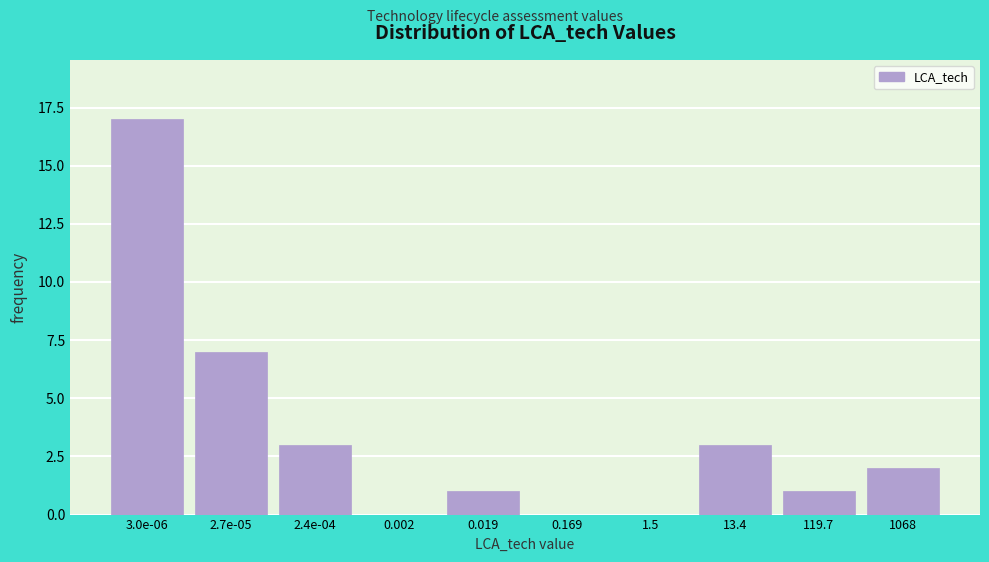

Reading right to left, list all the values displayed in this chart.

1068=2	119.7=1	13.4=3	1.5=0	0.169=0	0.019=1	0.002=0	2.4e-04=3	2.7e-05=7	3.0e-06=17